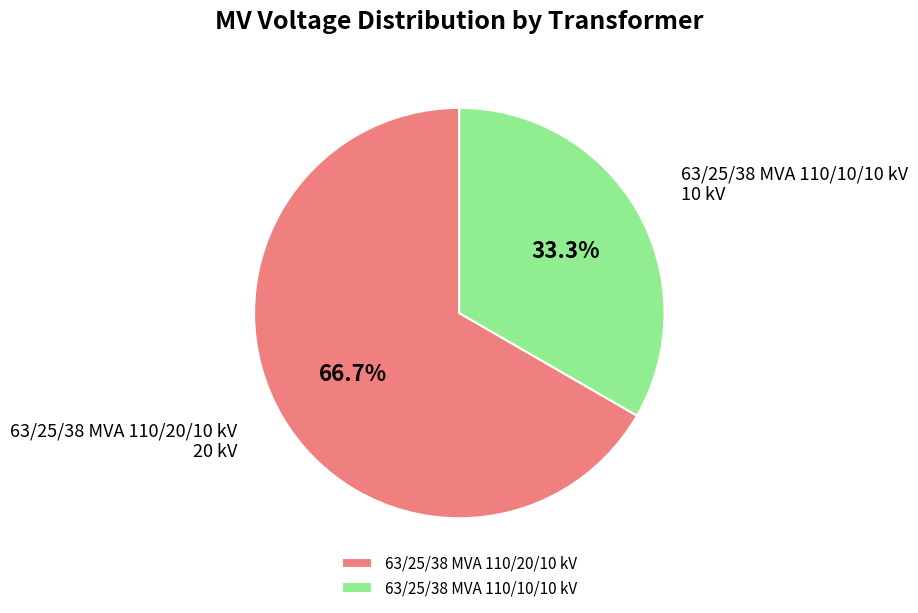

How much of the chart is everything except 63/25/38 MVA 110/20/10 kV?

33.3%